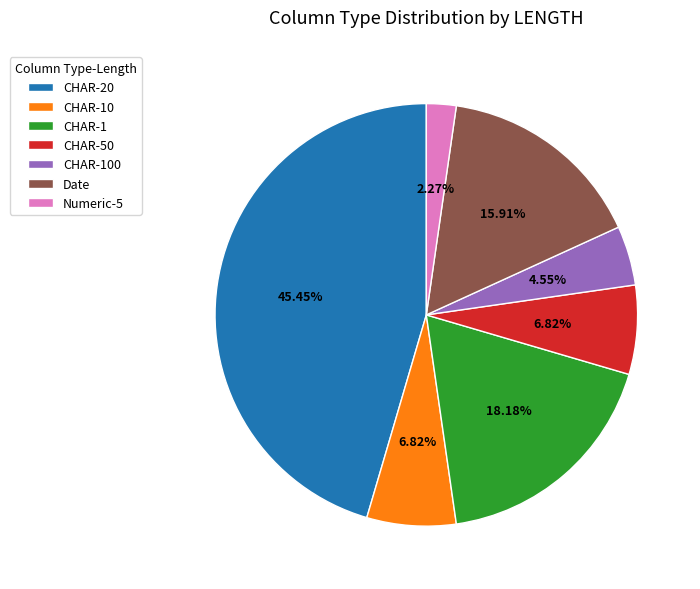

Which category has the smallest portion of the pie?

Numeric-5